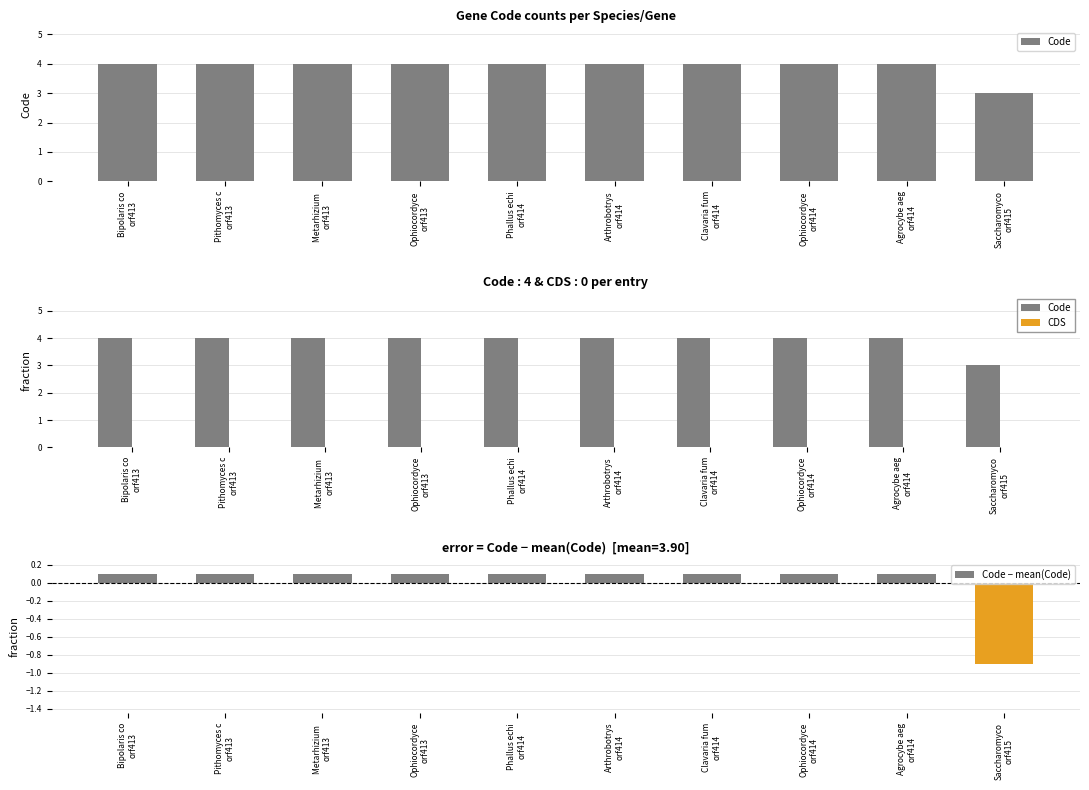

List the series in order of their peak value, highest first.

Code, Code − mean(Code), CDS